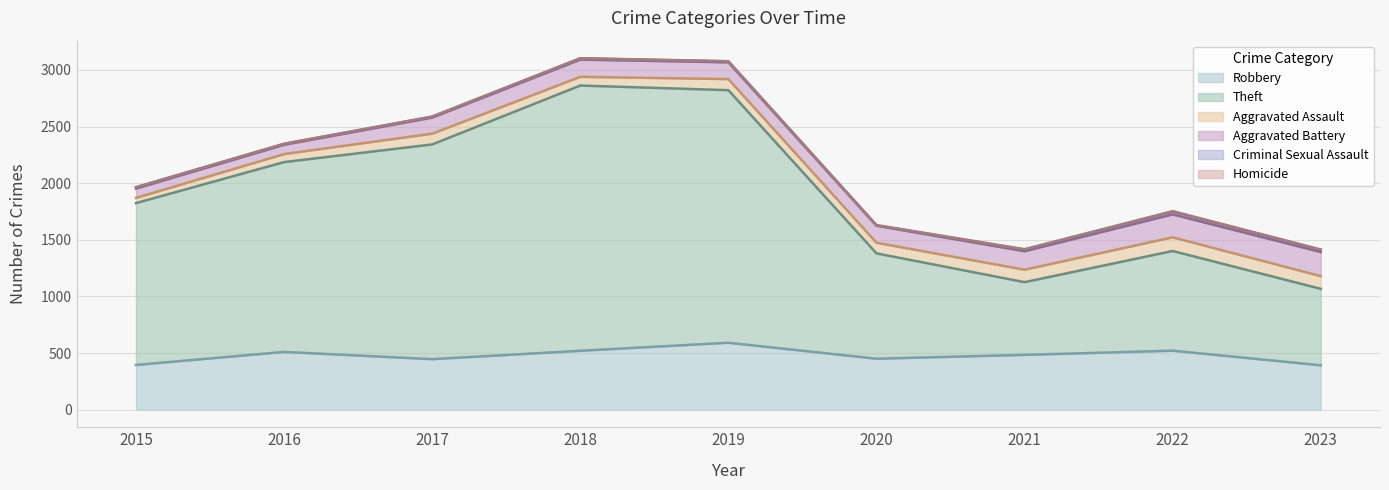

At 2016, list the series in order from smallest to largest.

Homicide, Criminal Sexual Assault, Aggravated Assault, Aggravated Battery, Robbery, Theft